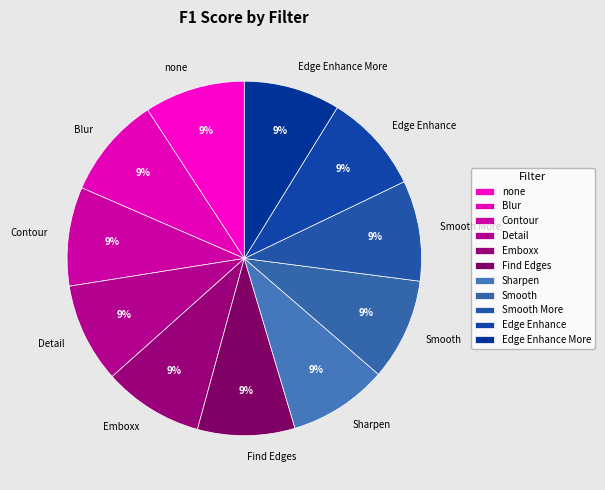

Is Edge Enhance More the majority of the pie?

No